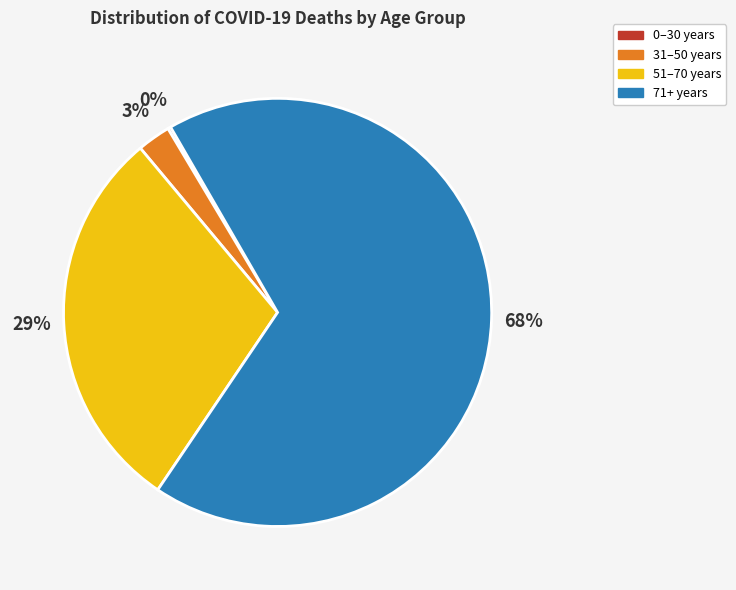

Does any single category account for the majority?

Yes